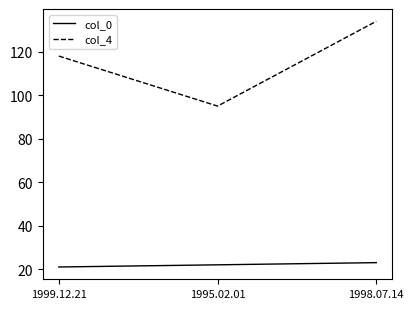

How many series are shown in this chart?

2